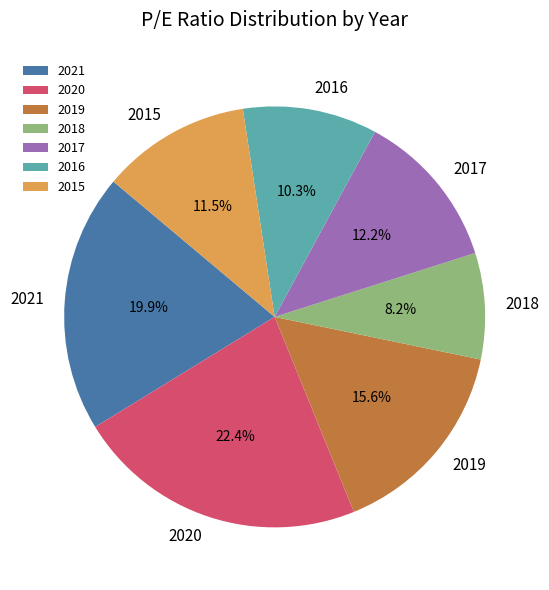

Is it true that 2021 is 33% of the pie?

False